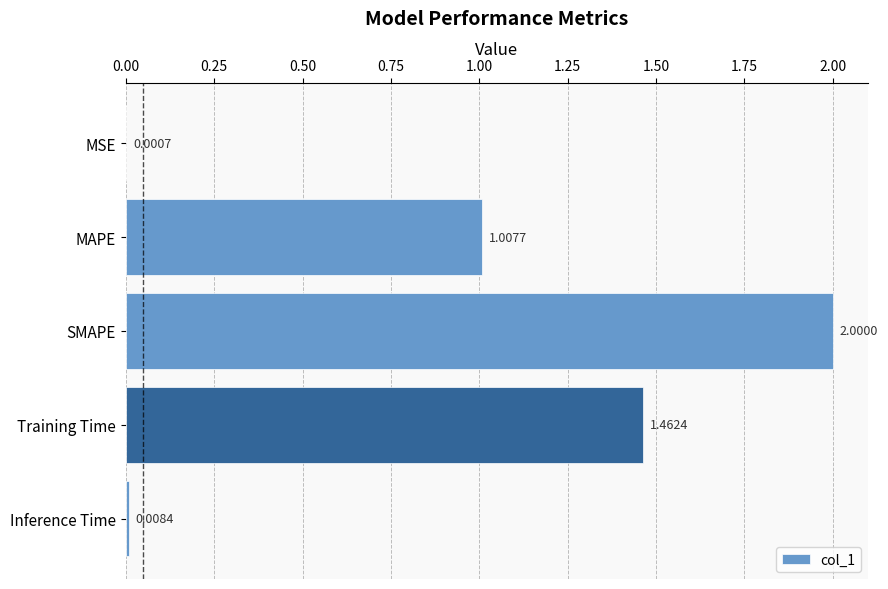

Are the bars horizontal?

Yes